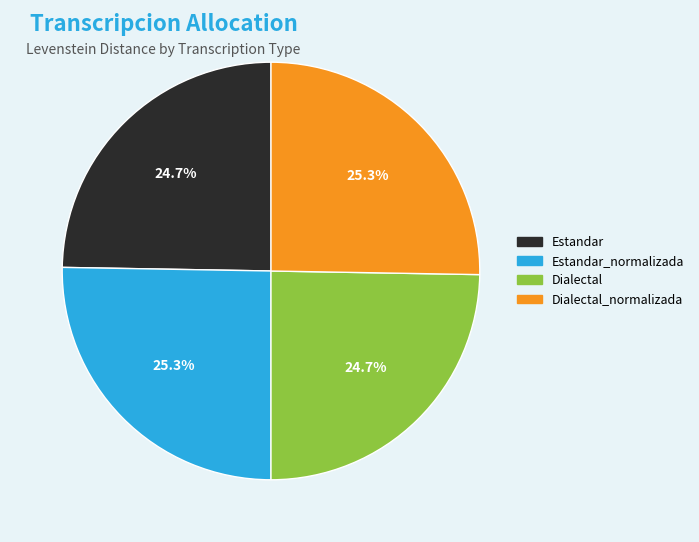

To the nearest percent, what is the difference between the largest and smallest slice percentages?

1%